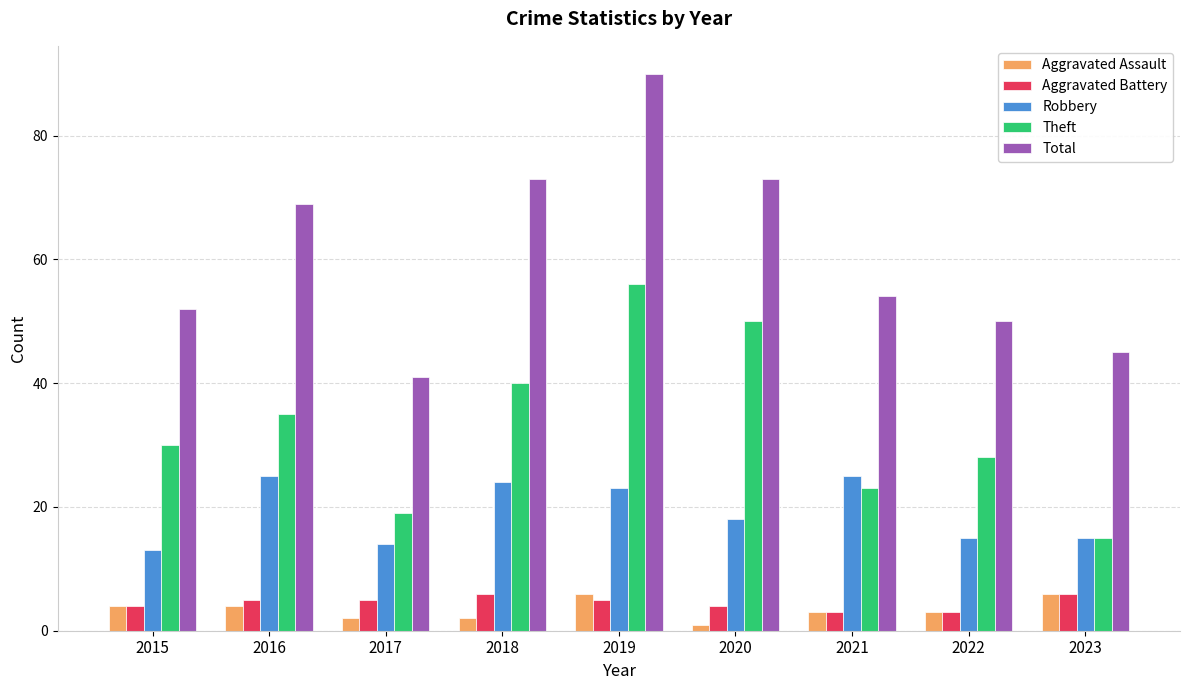

How many bars are there in each group?

5